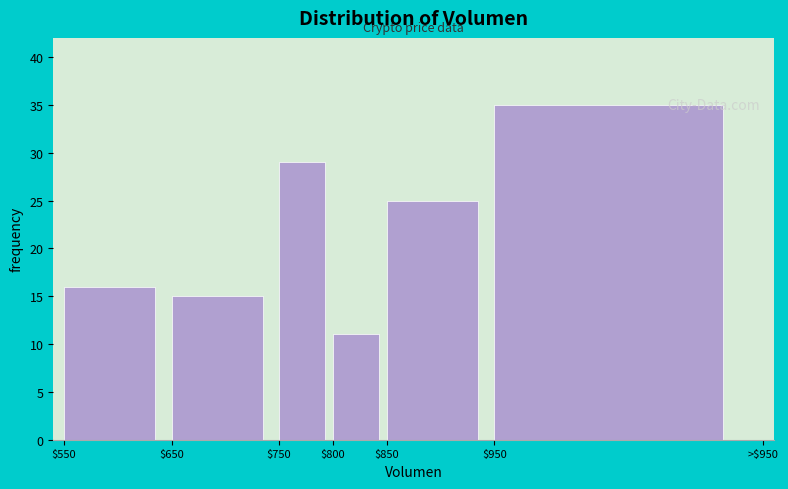

Reading left to right, list all the values displayed in this chart.

16	15	29	11	25	35